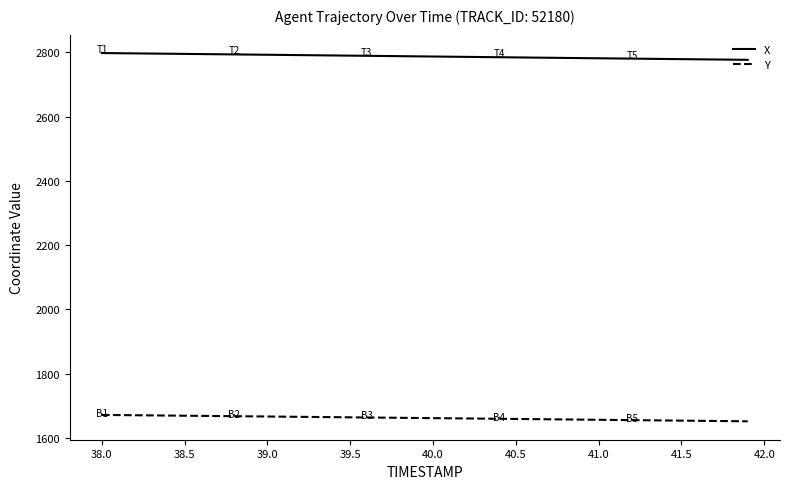

What is the minimum value for X?

2776.4